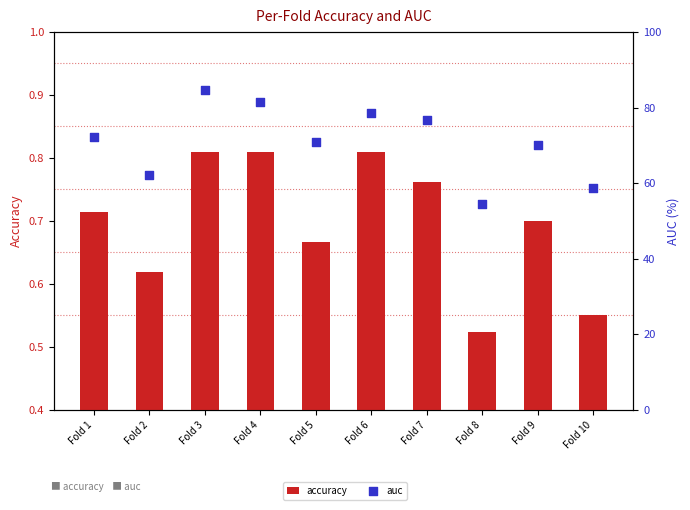

What is the total value across all series at Fold 1?

72.8